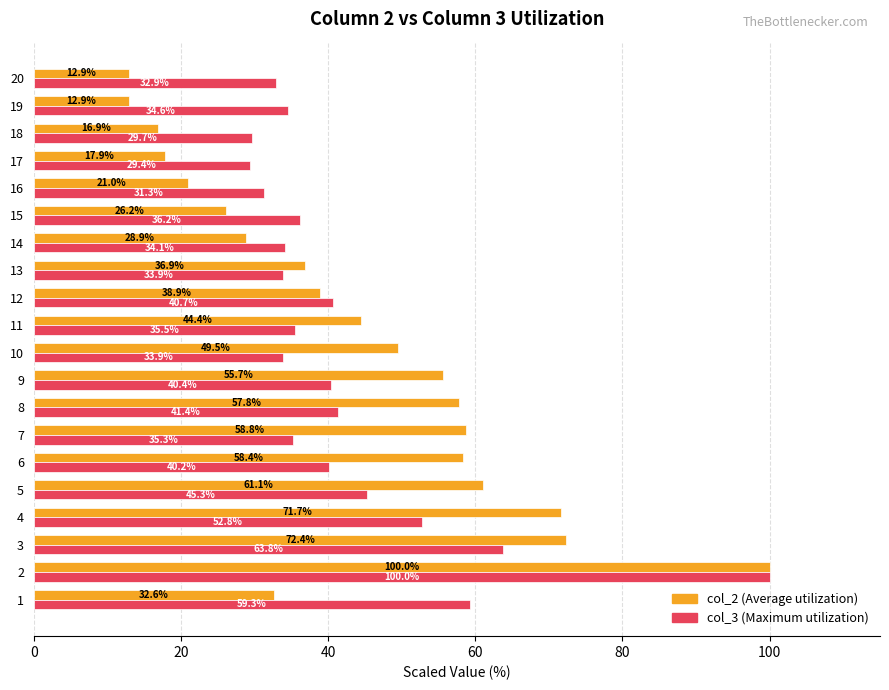

What is the minimum value shown in the chart?

12.9